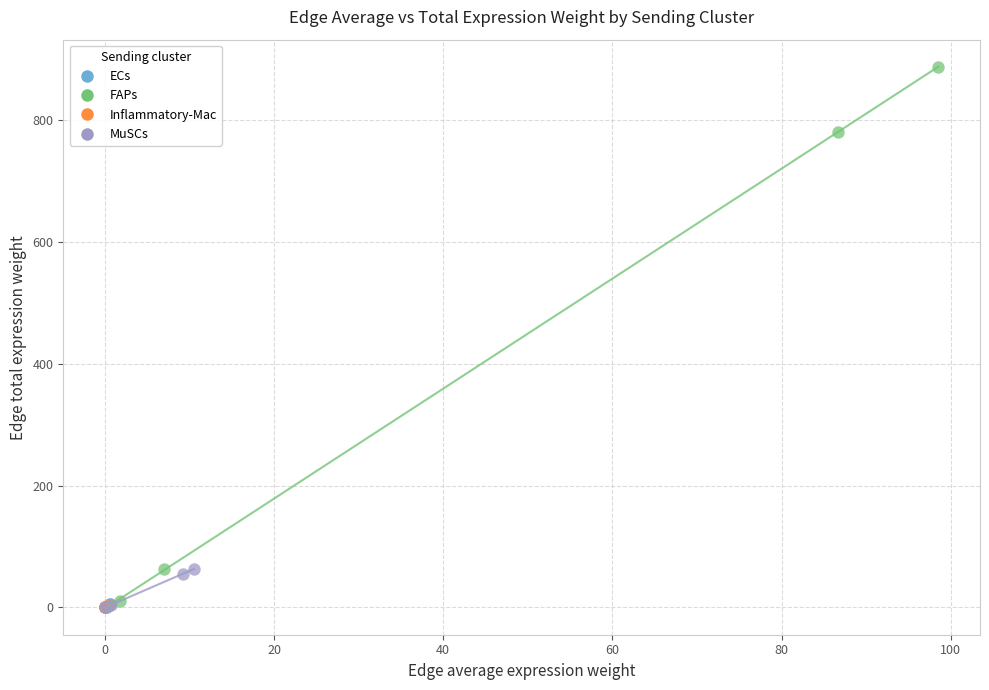

What are all the series names shown in the legend?

ECs, FAPs, Inflammatory-Mac, MuSCs